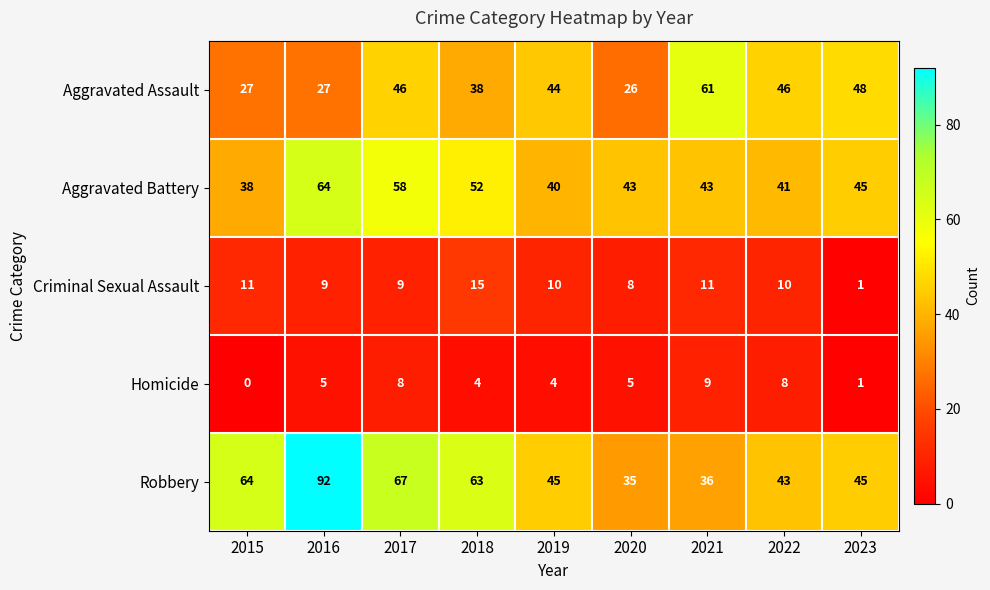

What is the spread (max minus min) of values at 2022?

38